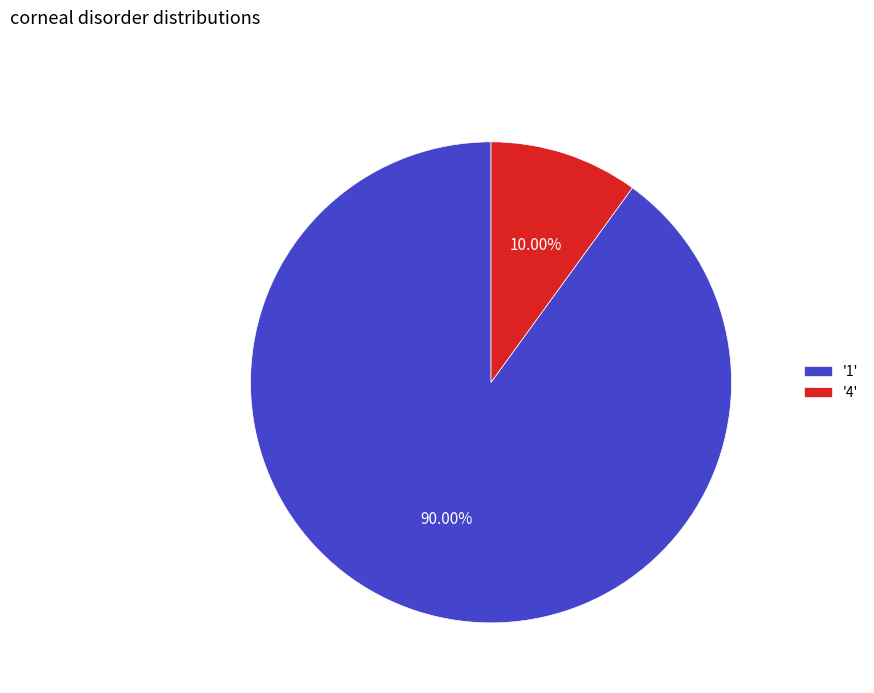

To the nearest percent, what is the average slice percentage?

50%